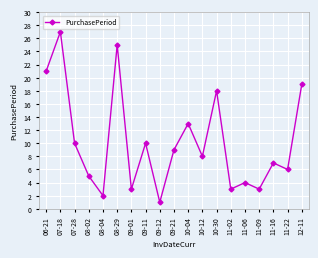

What is the difference between the values at 12-11 and 08-29?

6